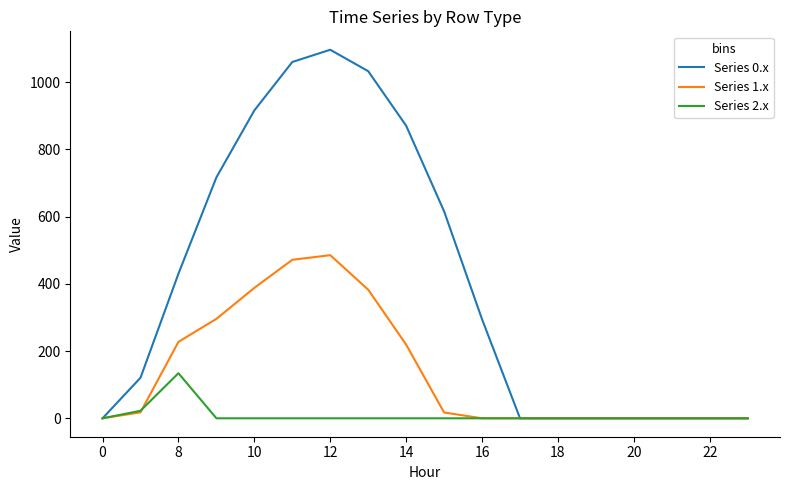

Rank the series by their maximum value, from highest to lowest.

Series 0.x, Series 1.x, Series 2.x